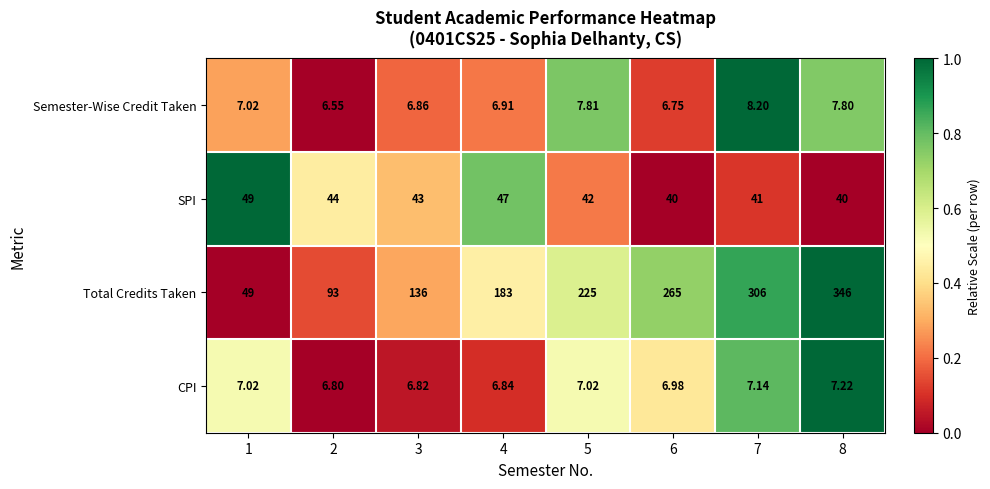

Rank the series at 2 from lowest to highest value.

Semester-Wise Credit Taken, CPI, SPI, Total Credits Taken